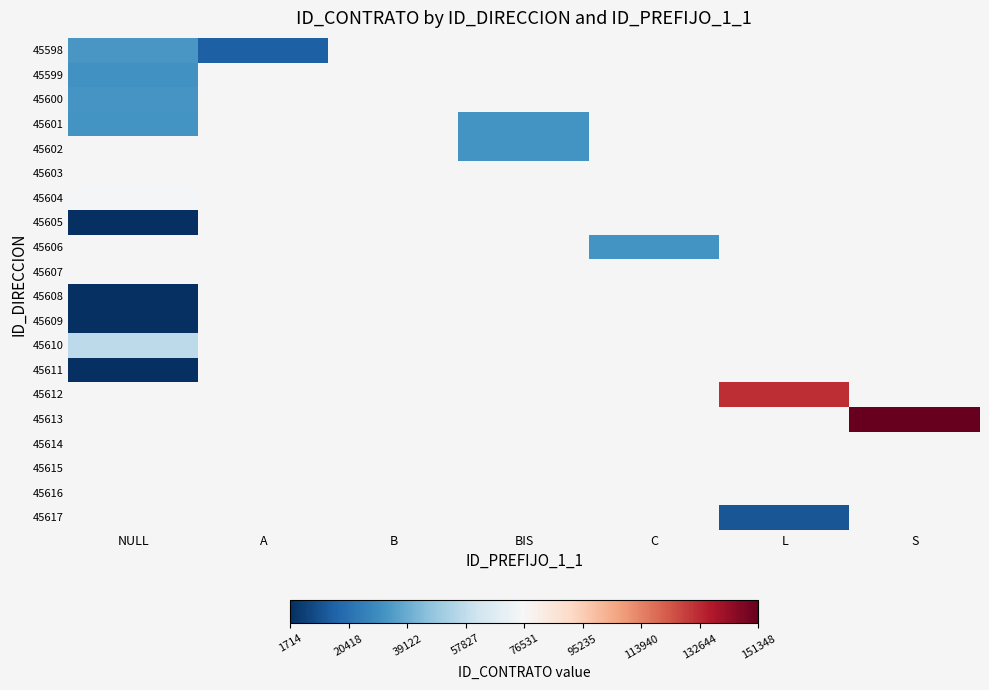

The 45609 series shows 873.9 at NULL. True or false?

False